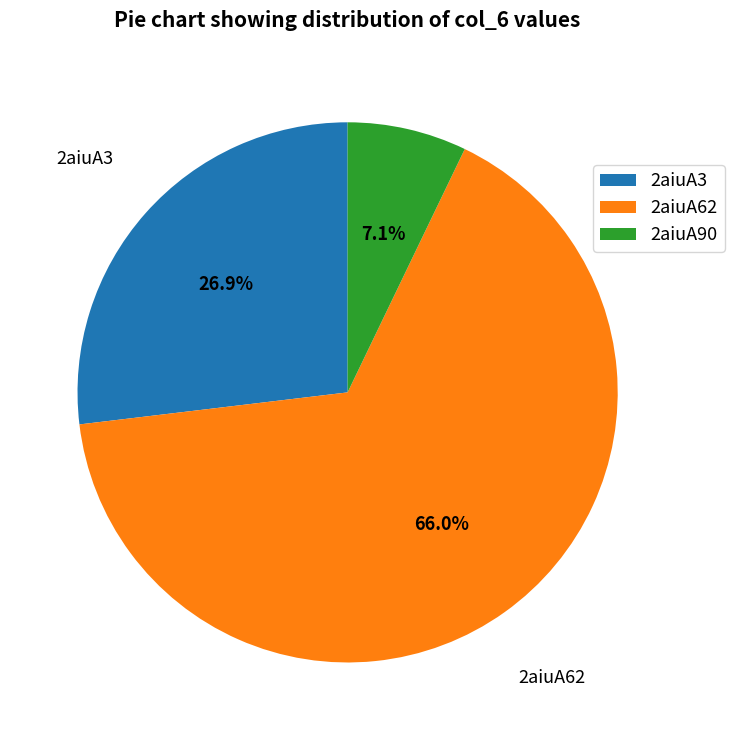

To the nearest percent, what is the average slice percentage?

33%